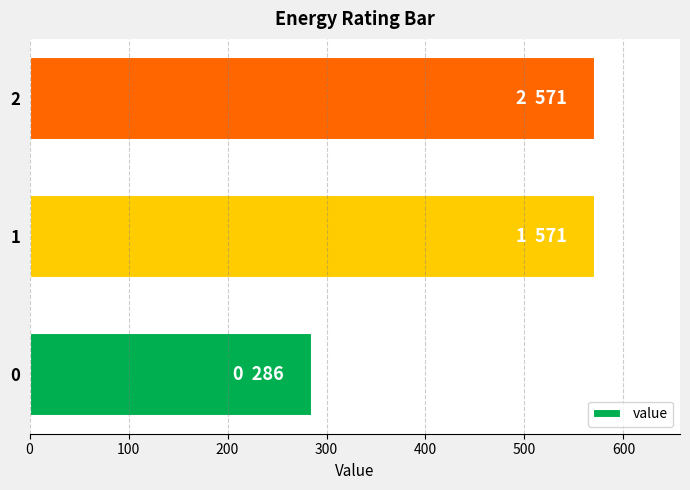

True or false: the data shows 285.7 at 0.

True